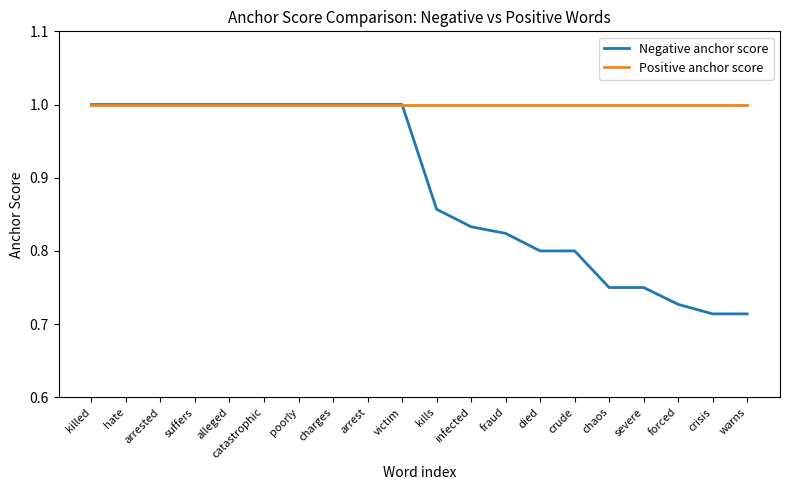

Is the value of Negative anchor score at chaos greater than the value of Positive anchor score at alleged?

No